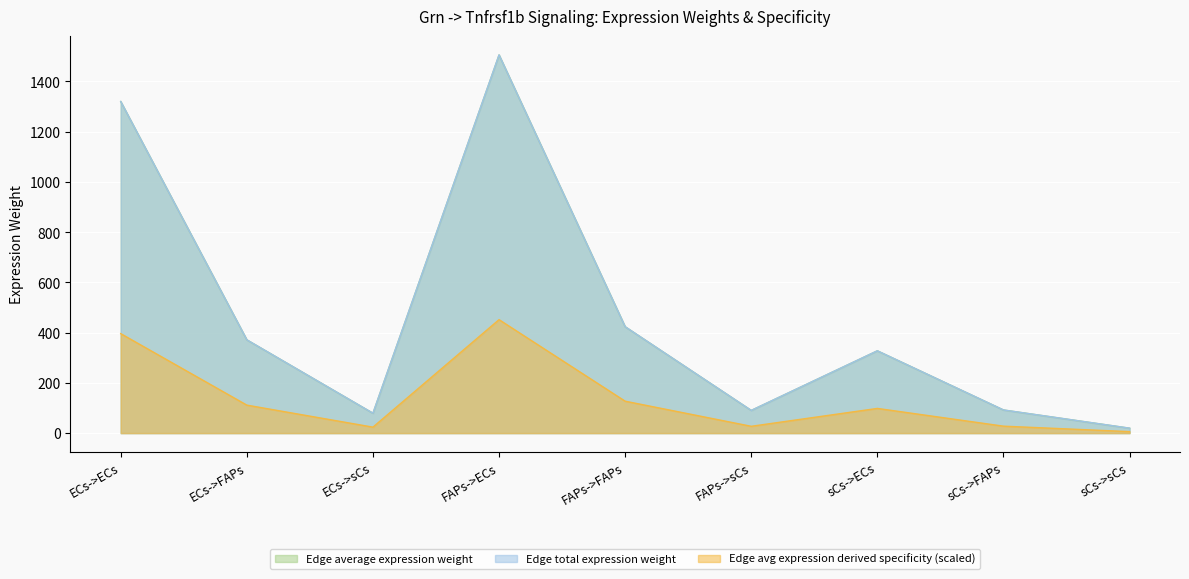

True or false: Edge average expression weight has more than 2 points higher than both neighbors.

False